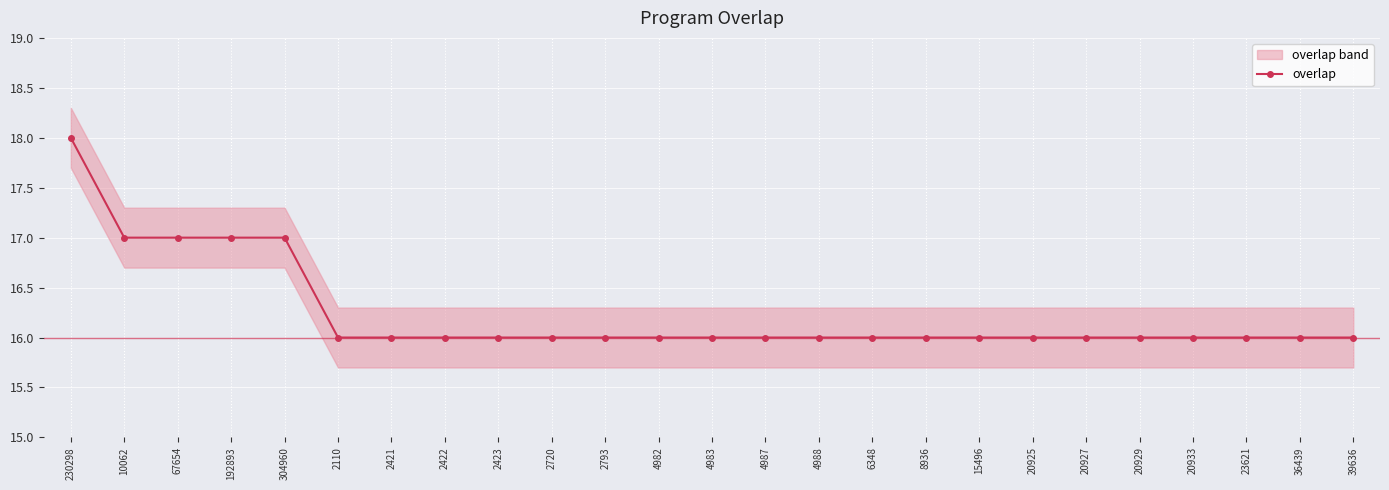

Reading left to right, what are all the values shown in this chart?

18	17	17	17	17	16	16	16	16	16	16	16	16	16	16	16	16	16	16	16	16	16	16	16	16